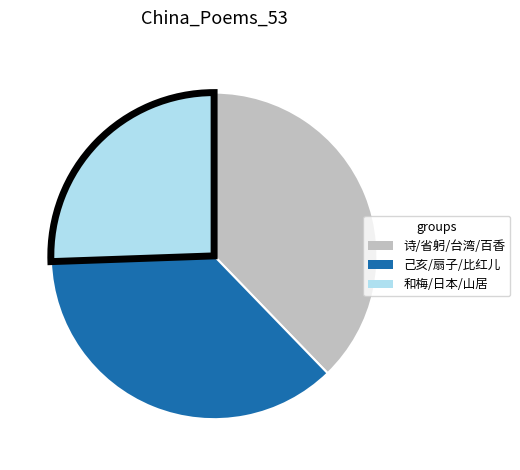

How many segments does this pie chart have?

3